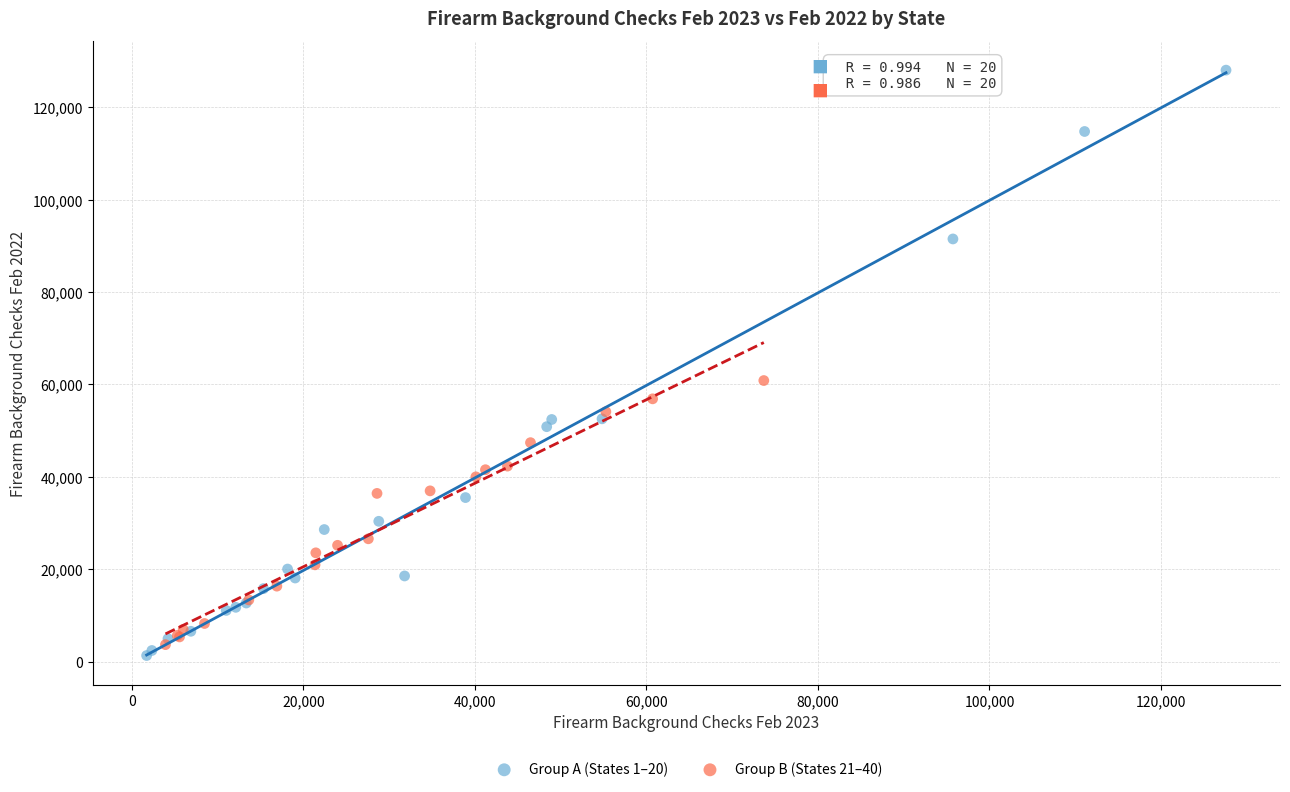

Which series has the largest Y range (max minus min)?

Group A (States 1–20)